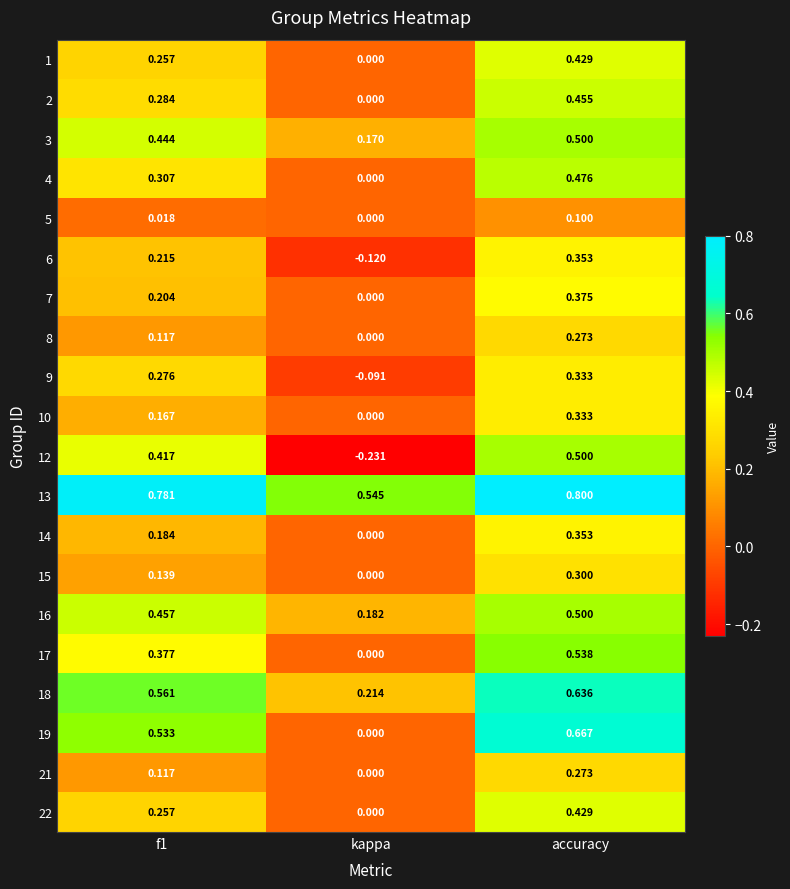

Is the value of 6 at f1 greater than the value of 18 at kappa?

Yes